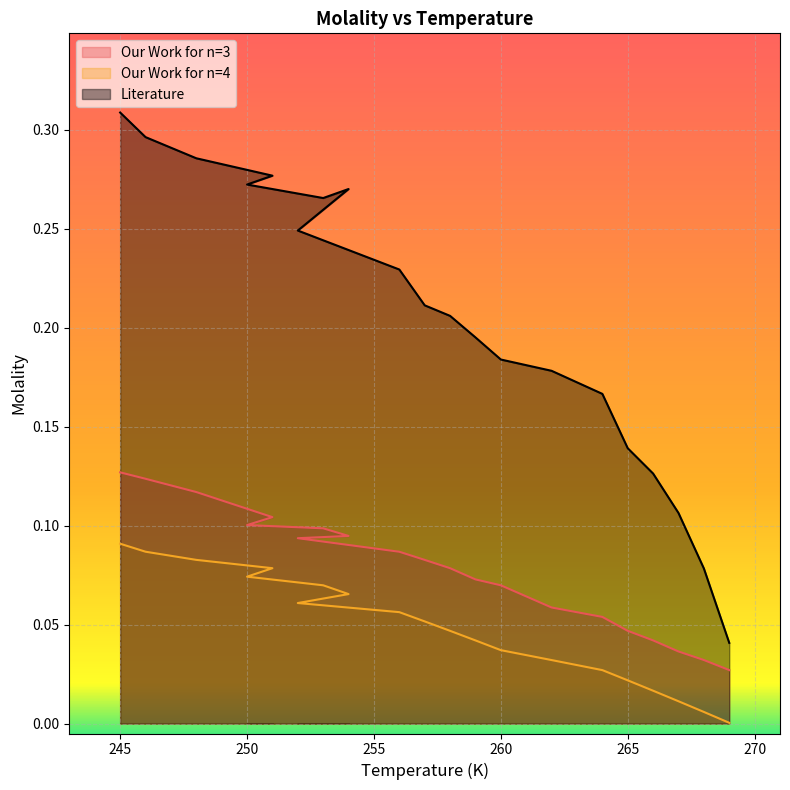

Reading right to left, extract all data points from this chart.

Our Work for n=3: 245=0.1	246=0.1	248=0.1	251=0.1	250=0.1	253=0.1	254=0.1	252=0.1	256=0.1	257=0.1	258=0.1	259=0.1	260=0.1	262=0.1	264=0.1	265=0.0	266=0.0	267=0.0	268=0.0	269=0.0
Our Work for n=4: 245=0.1	246=0.1	248=0.1	251=0.1	250=0.1	253=0.1	254=0.1	252=0.1	256=0.1	257=0.1	258=0.0	259=0.0	260=0.0	262=0.0	264=0.0	265=0.0	266=0.0	267=0.0	268=0.0	269=0.0
Literature: 245=0.3	246=0.3	248=0.3	251=0.3	250=0.3	253=0.3	254=0.3	252=0.2	256=0.2	257=0.2	258=0.2	259=0.2	260=0.2	262=0.2	264=0.2	265=0.1	266=0.1	267=0.1	268=0.1	269=0.0